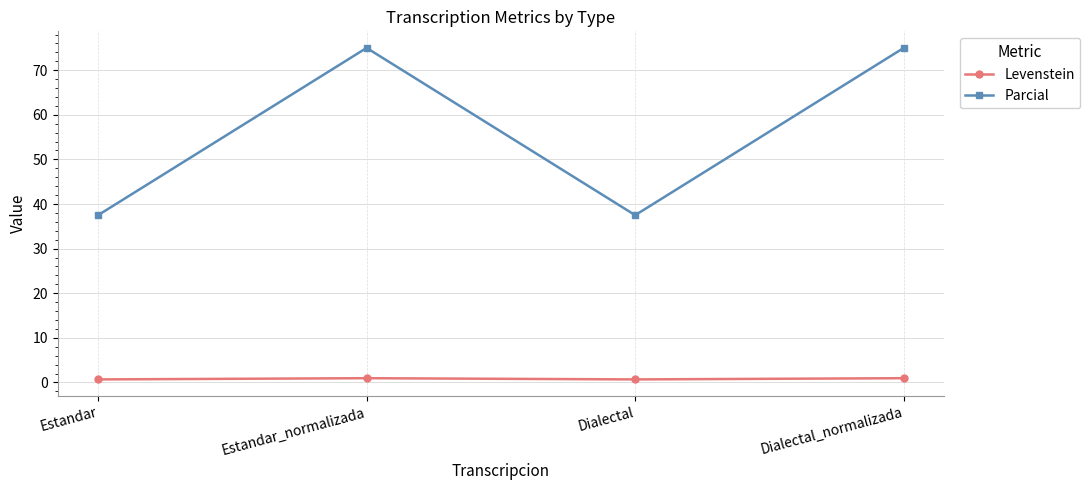

True or false: Levenstein and Parcial cross at least once.

False